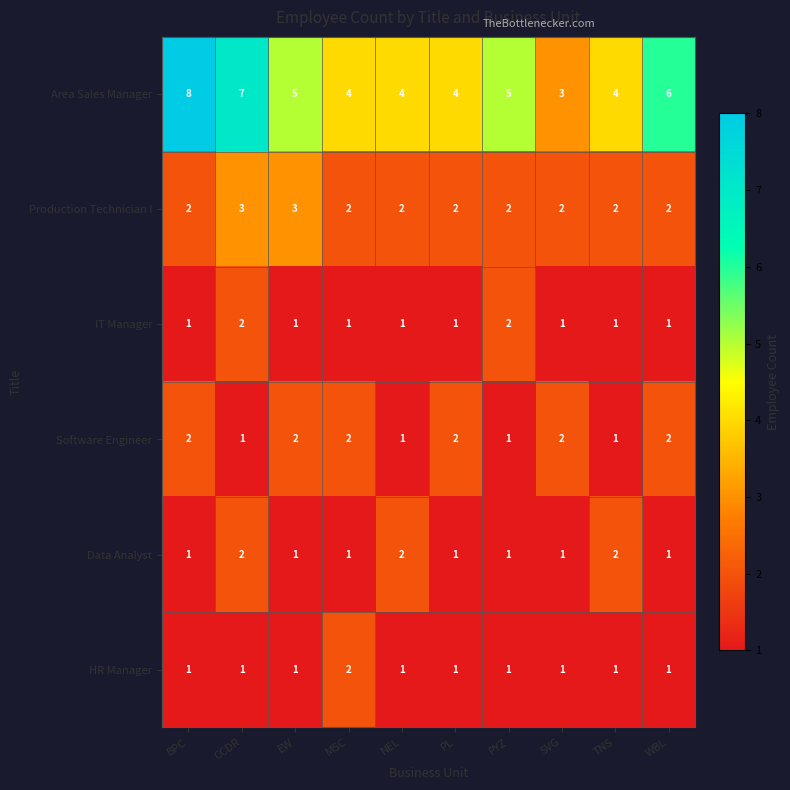

How many HR Manager values are between 1 and 2?

10